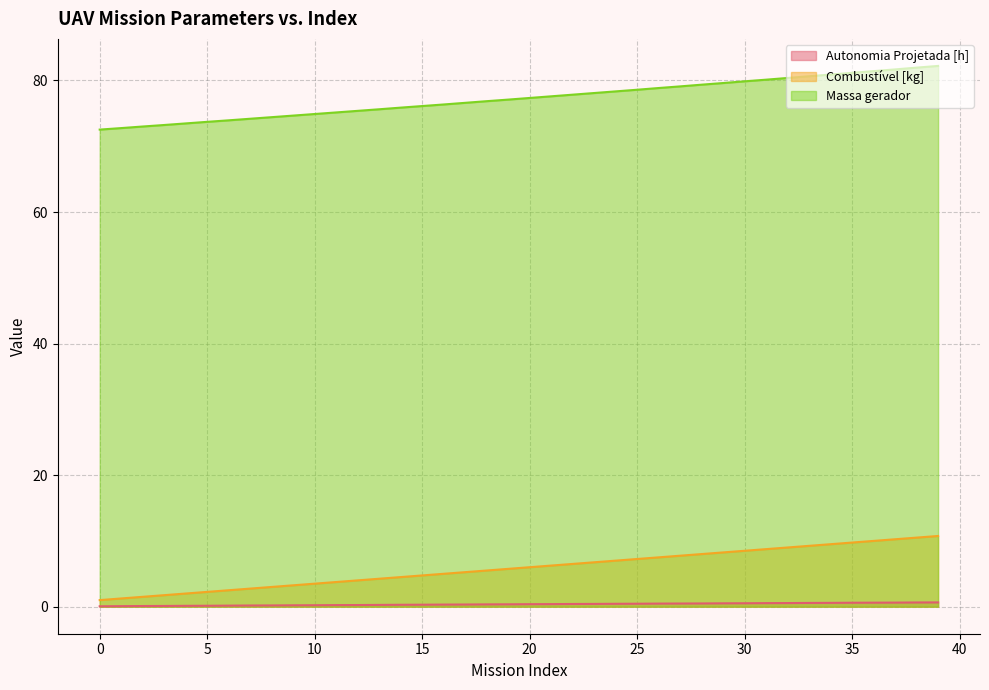

Reading left to right, transcribe all the data shown in this chart.

Autonomia Projetada [h]: 0=0.1	1=0.1	2=0.1	3=0.1	4=0.1	5=0.1	6=0.2	7=0.2	8=0.2	9=0.2	10=0.2	11=0.2	12=0.2	13=0.3	14=0.3	15=0.3	16=0.3	17=0.3	18=0.3	19=0.4	20=0.4	21=0.4	22=0.4	23=0.4	24=0.4	25=0.5	26=0.5	27=0.5	28=0.5	29=0.5	30=0.5	31=0.5	32=0.6	33=0.6	34=0.6	35=0.6	36=0.6	37=0.6	38=0.6	39=0.7
Combustível [kg]: 0=1.0	1=1.2	2=1.5	3=1.8	4=2.0	5=2.2	6=2.5	7=2.8	8=3.0	9=3.2	10=3.5	11=3.8	12=4.0	13=4.2	14=4.5	15=4.8	16=5.0	17=5.2	18=5.5	19=5.8	20=6.0	21=6.2	22=6.5	23=6.8	24=7.0	25=7.2	26=7.5	27=7.8	28=8.0	29=8.2	30=8.5	31=8.8	32=9.0	33=9.2	34=9.5	35=9.8	36=10.0	37=10.2	38=10.5	39=10.8
Massa gerador: 0=72.5	1=72.8	2=73.0	3=73.2	4=73.5	5=73.7	6=73.9	7=74.2	8=74.4	9=74.7	10=74.9	11=75.1	12=75.4	13=75.6	14=75.9	15=76.1	16=76.3	17=76.6	18=76.8	19=77.1	20=77.3	21=77.6	22=77.8	23=78.1	24=78.3	25=78.6	26=78.8	27=79.1	28=79.4	29=79.6	30=79.9	31=80.1	32=80.4	33=80.6	34=80.9	35=81.2	36=81.4	37=81.7	38=82.0	39=82.2